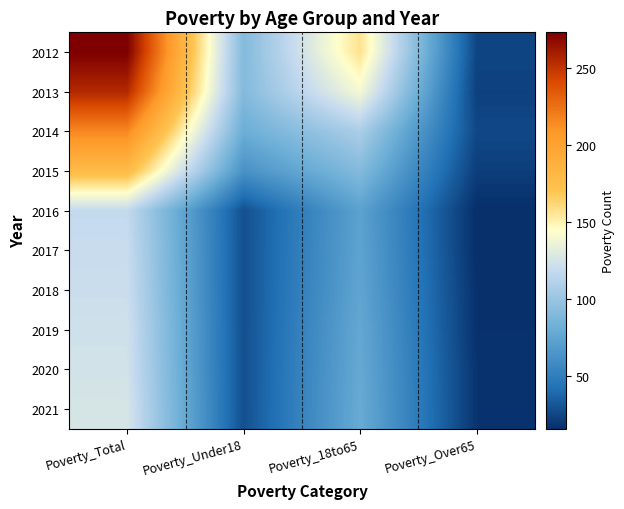

Reading left to right, what are all the values shown in this chart?

2012: Poverty_Total=273	Poverty_Under18=91	Poverty_18to65=157	Poverty_Over65=25
2013: Poverty_Total=255	Poverty_Under18=91	Poverty_18to65=140	Poverty_Over65=23
2014: Poverty_Total=216	Poverty_Under18=81	Poverty_18to65=108	Poverty_Over65=26
2015: Poverty_Total=178	Poverty_Under18=63	Poverty_18to65=91	Poverty_Over65=22
2016: Poverty_Total=118	Poverty_Under18=29	Poverty_18to65=73	Poverty_Over65=16
2017: Poverty_Total=120	Poverty_Under18=29	Poverty_18to65=74	Poverty_Over65=16
2018: Poverty_Total=121	Poverty_Under18=29	Poverty_18to65=75	Poverty_Over65=17
2019: Poverty_Total=123	Poverty_Under18=29	Poverty_18to65=77	Poverty_Over65=17
2020: Poverty_Total=124	Poverty_Under18=29	Poverty_18to65=78	Poverty_Over65=18
2021: Poverty_Total=126	Poverty_Under18=29	Poverty_18to65=79	Poverty_Over65=18